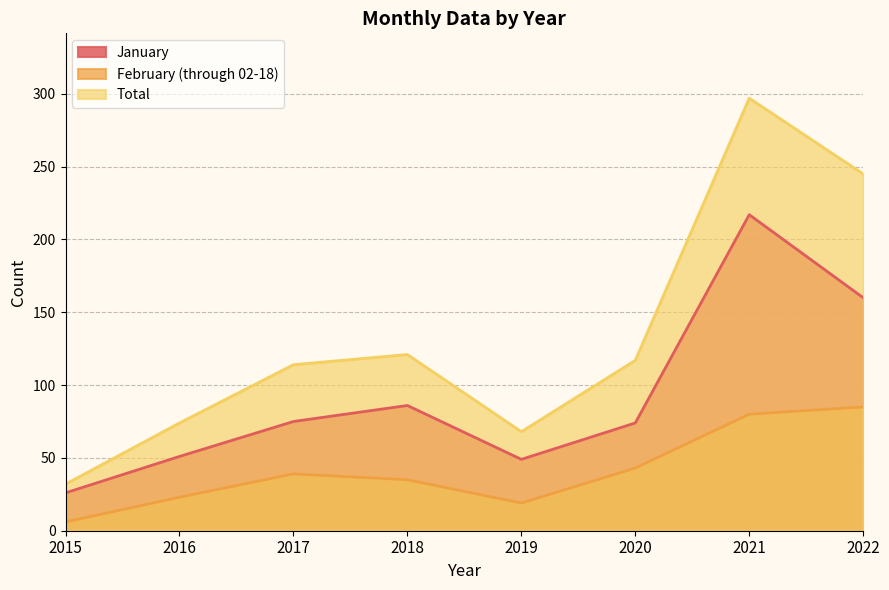

The value of January at 2021 is 341. True or false?

False